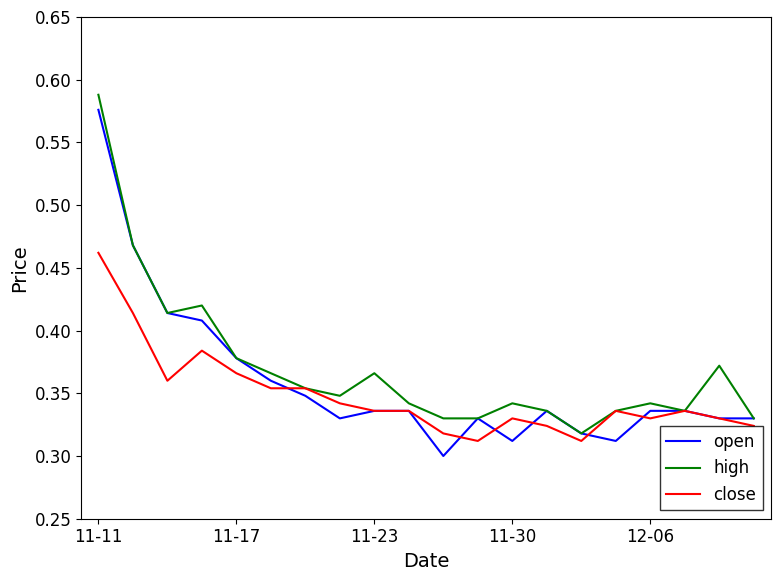

What is the minimum value shown in the chart?

0.3